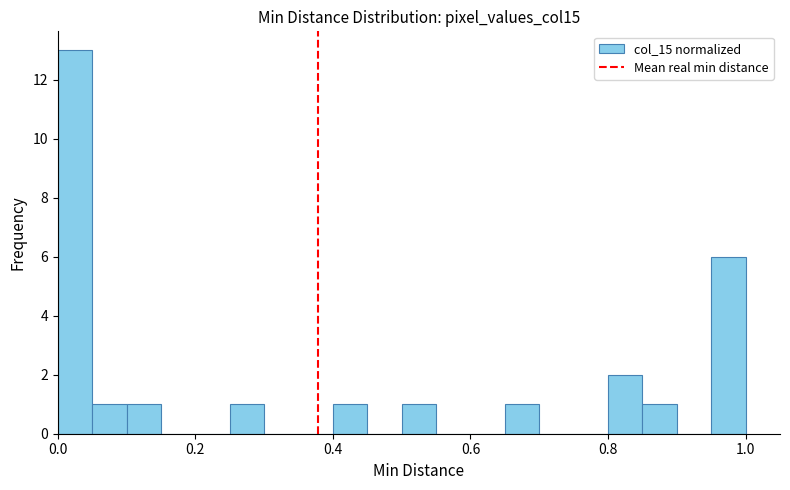

Read against the x-axis, roughly where is the centre of the tallest bar?

0.02